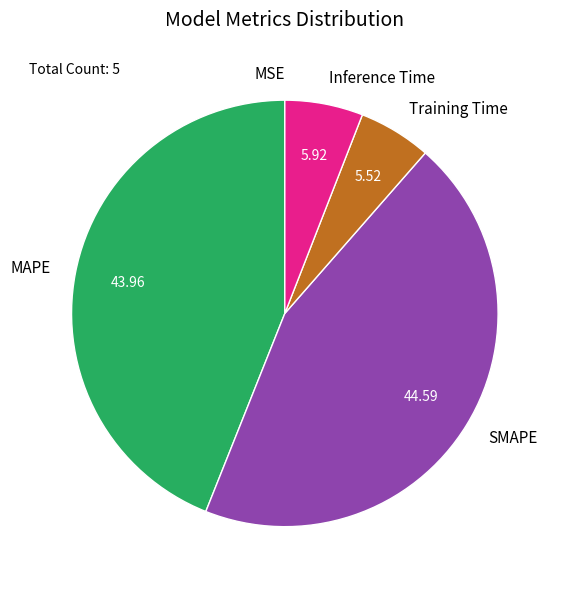

True or false: SMAPE accounts for 30% of the total.

False